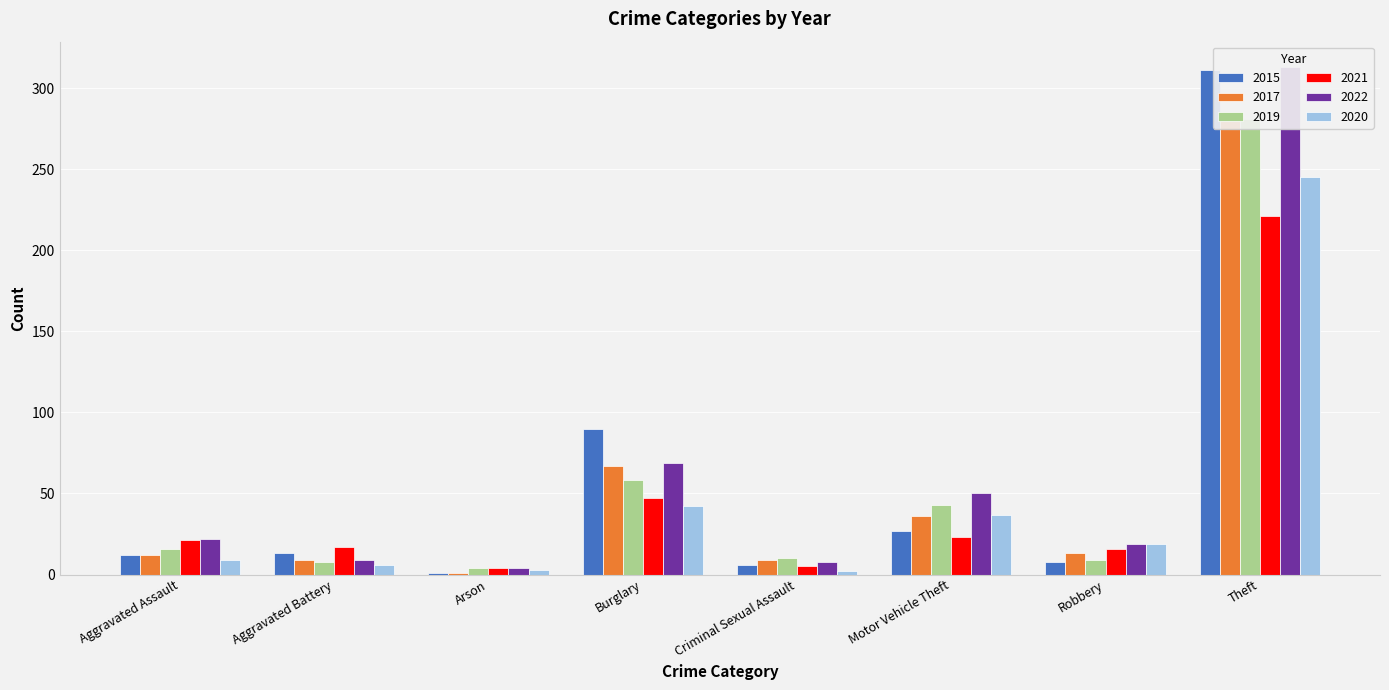

Reading left to right, list all the values displayed in this chart.

2015: 12	13	1	90	6	27	8	311
2017: 12	9	1	67	9	36	13	280
2019: 16	8	4	58	10	43	9	281
2021: 21	17	4	47	5	23	16	221
2022: 22	9	4	69	8	50	19	313
2020: 9	6	3	42	2	37	19	245